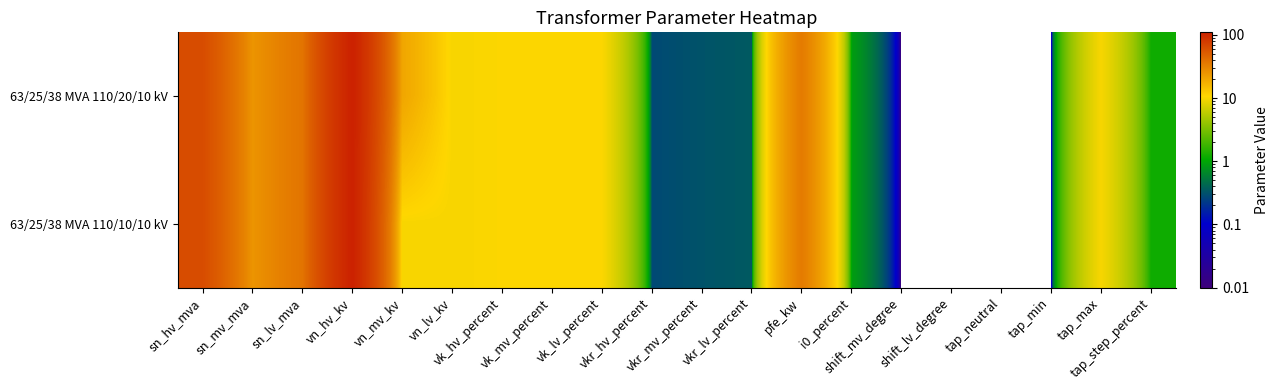

At how many categories does at least one series exceed 61?

2